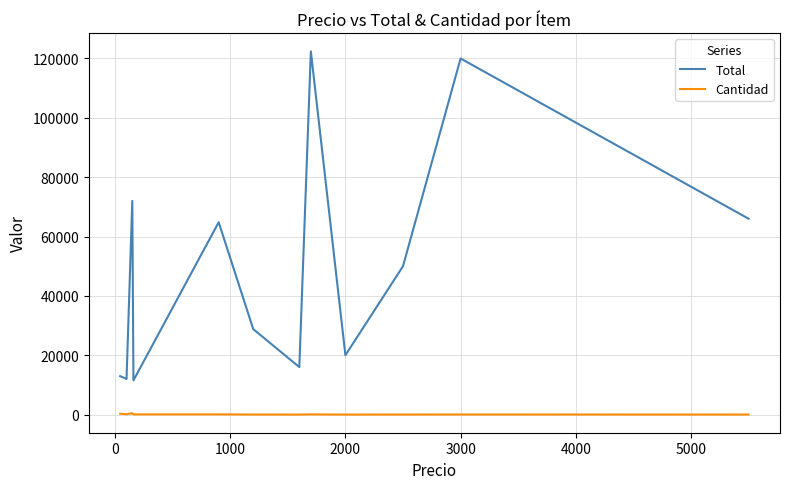

Rank the series by their maximum value, from highest to lowest.

Total, Cantidad